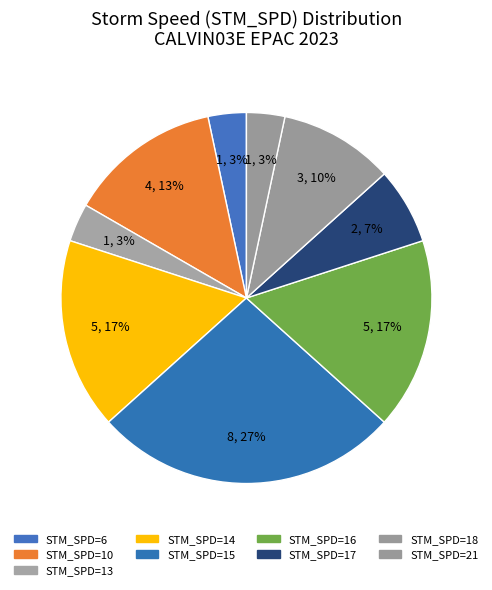

Is there any slice that represents more than half of the pie?

No